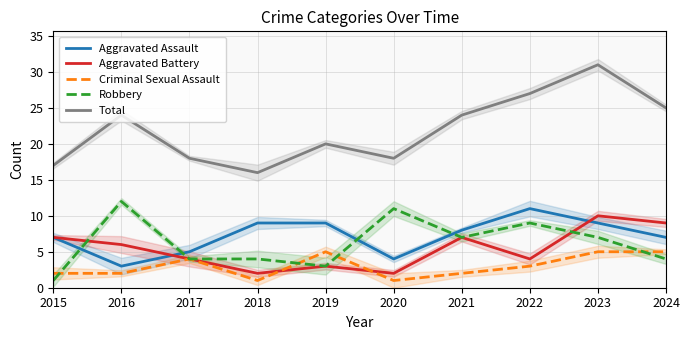

Reading right to left, list all the values displayed in this chart.

Aggravated Assault: 2024=7	2023=9	2022=11	2021=8	2020=4	2019=9	2018=9	2017=5	2016=3	2015=7
Aggravated Battery: 2024=9	2023=10	2022=4	2021=7	2020=2	2019=3	2018=2	2017=4	2016=6	2015=7
Criminal Sexual Assault: 2024=5	2023=5	2022=3	2021=2	2020=1	2019=5	2018=1	2017=4	2016=2	2015=2
Robbery: 2024=4	2023=7	2022=9	2021=7	2020=11	2019=3	2018=4	2017=4	2016=12	2015=1
Total: 2024=25	2023=31	2022=27	2021=24	2020=18	2019=20	2018=16	2017=18	2016=24	2015=17